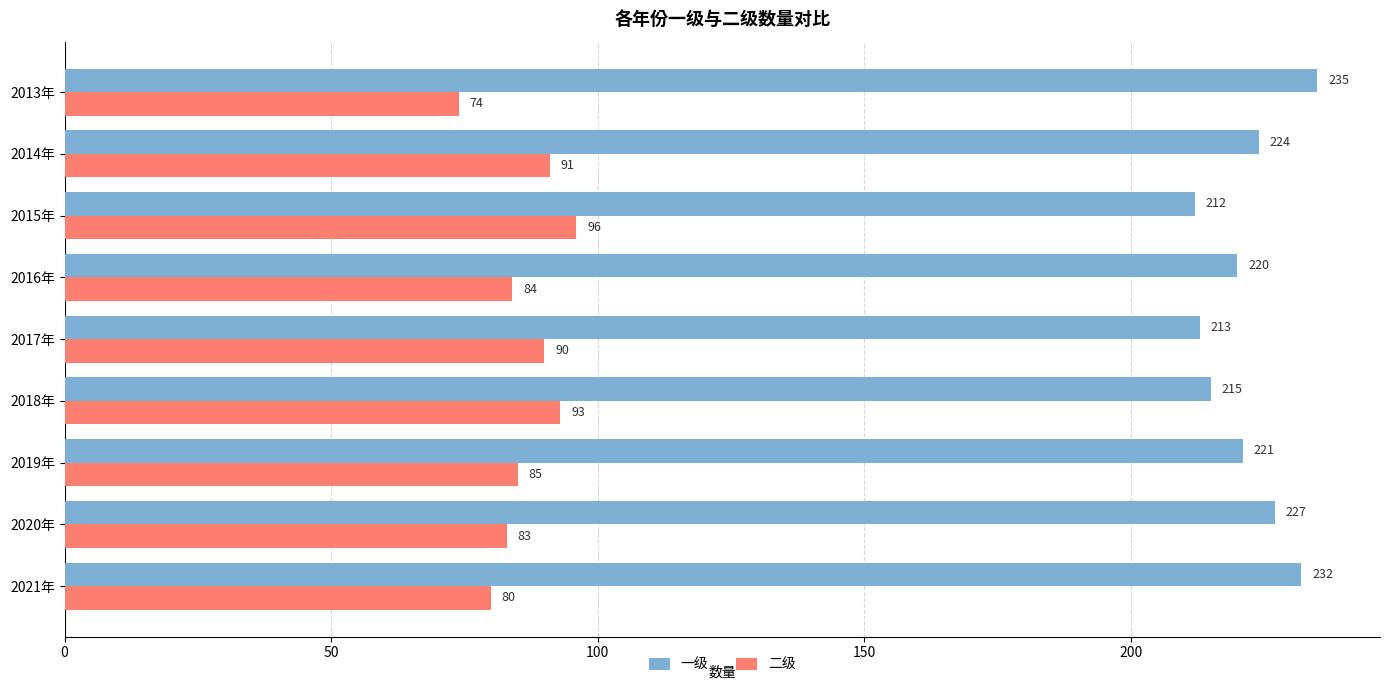

Where is 二级 nearest to the value 85?

2019年